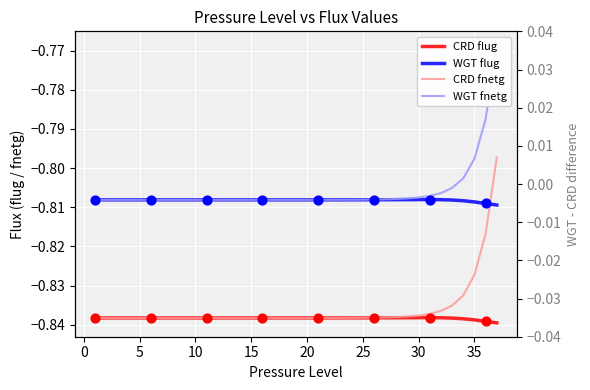

What are all the series names shown in the legend?

CRD flug, WGT flug, CRD fnetg, WGT fnetg